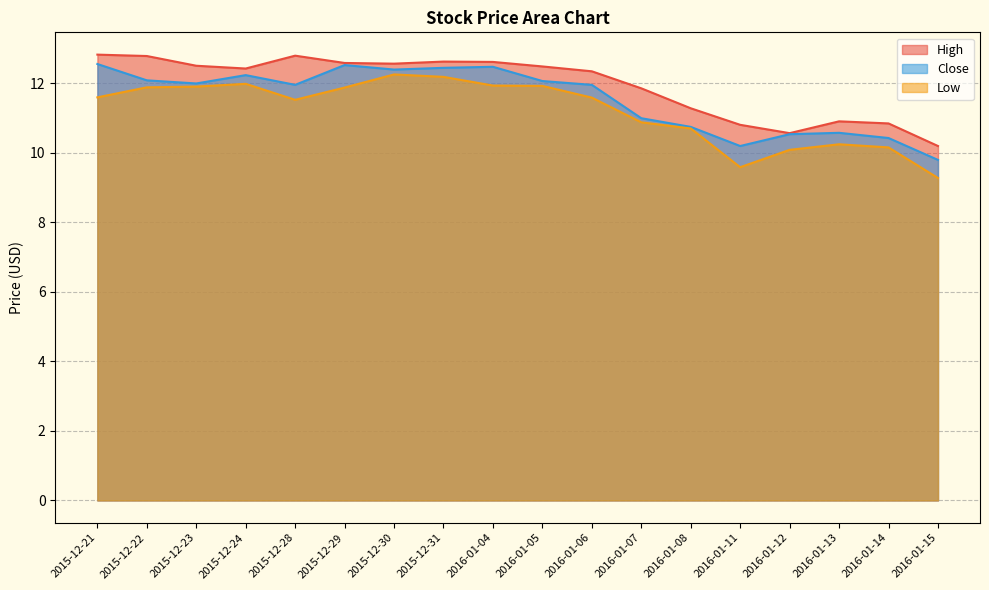

What is the sum of the Low values at 2015-12-23 and 2015-12-28?

23.4